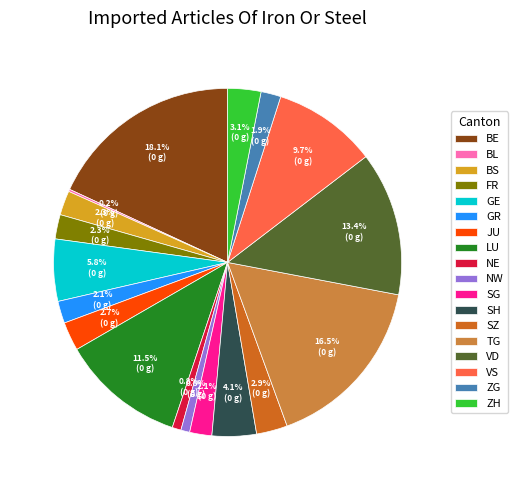

Which has a higher value, GR or GE?

GE